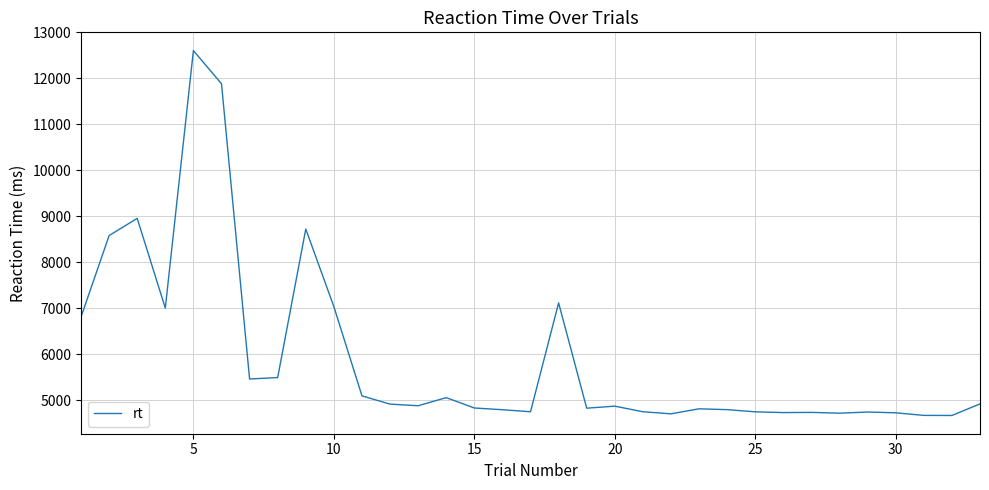

What is the minimum value shown in the chart?

4666